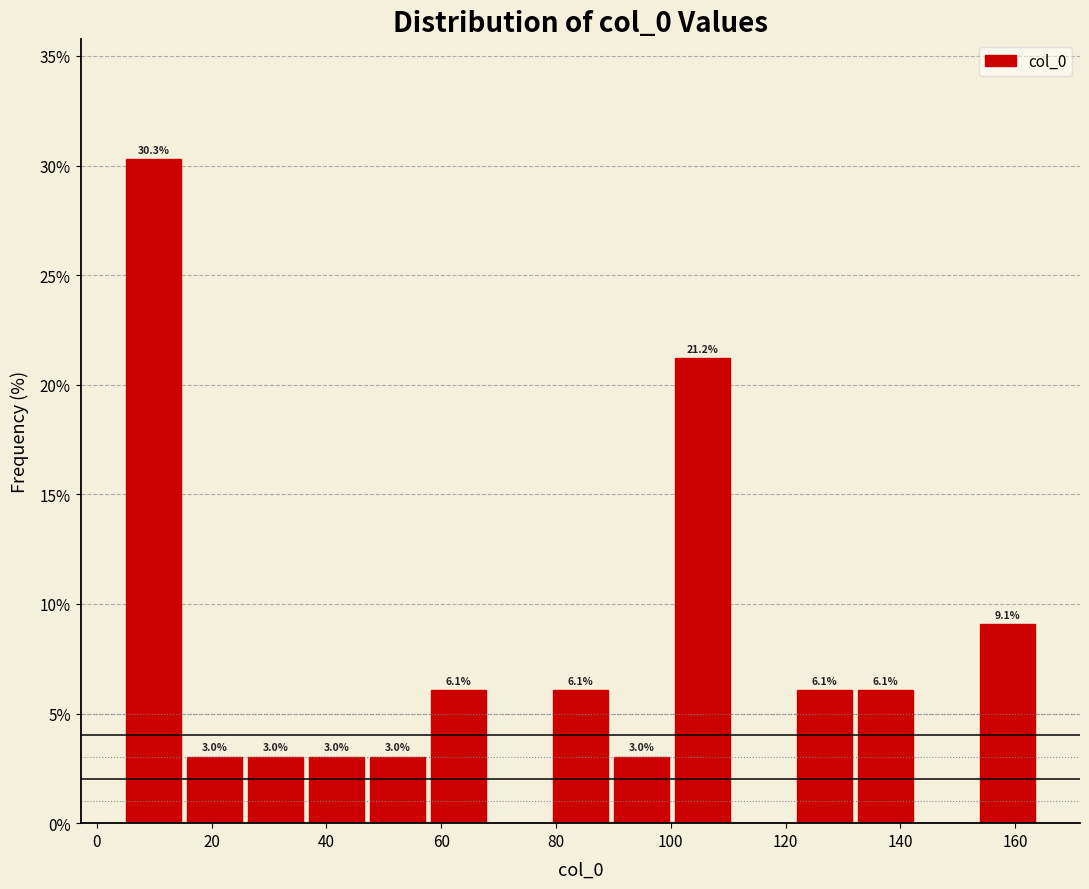

Which range on the x-axis has the tallest bar?

4 to 16